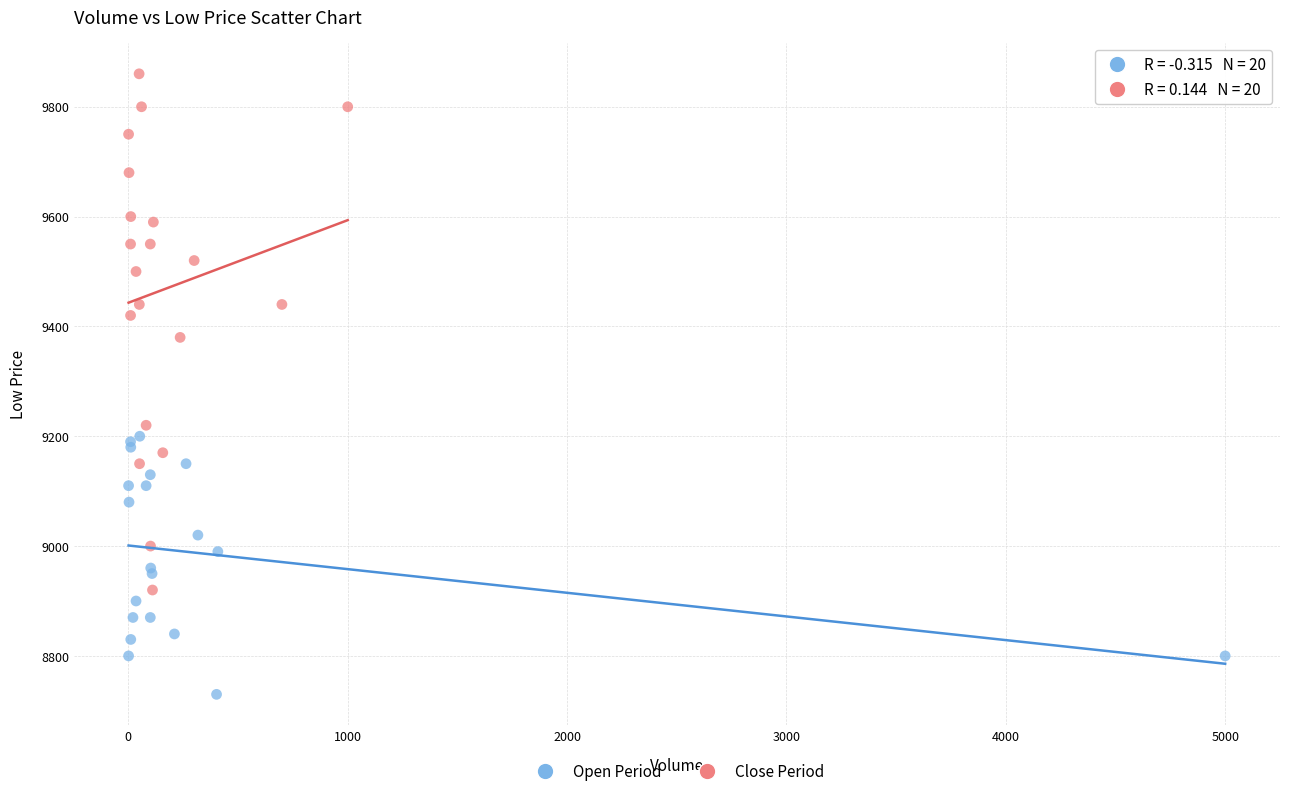

Which series has the widest spread of Y values?

Close Period